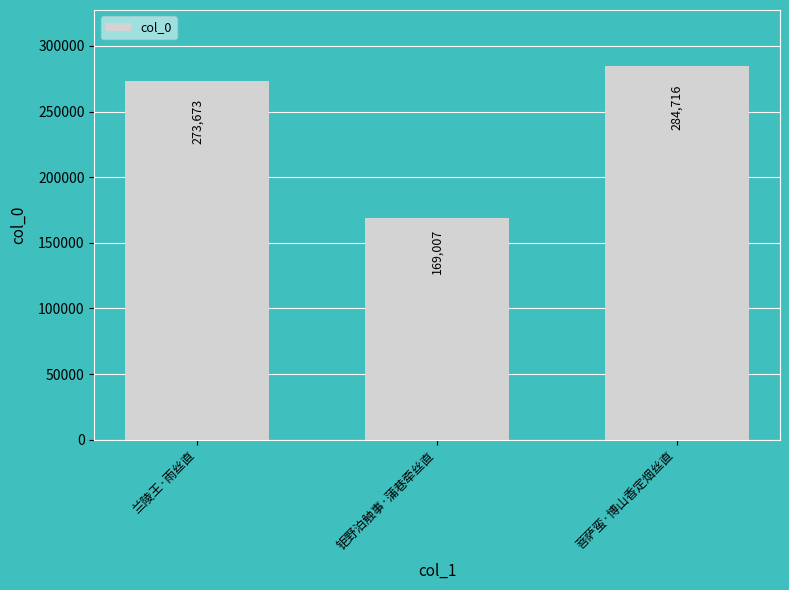

What is the minimum value shown in the chart?

169007